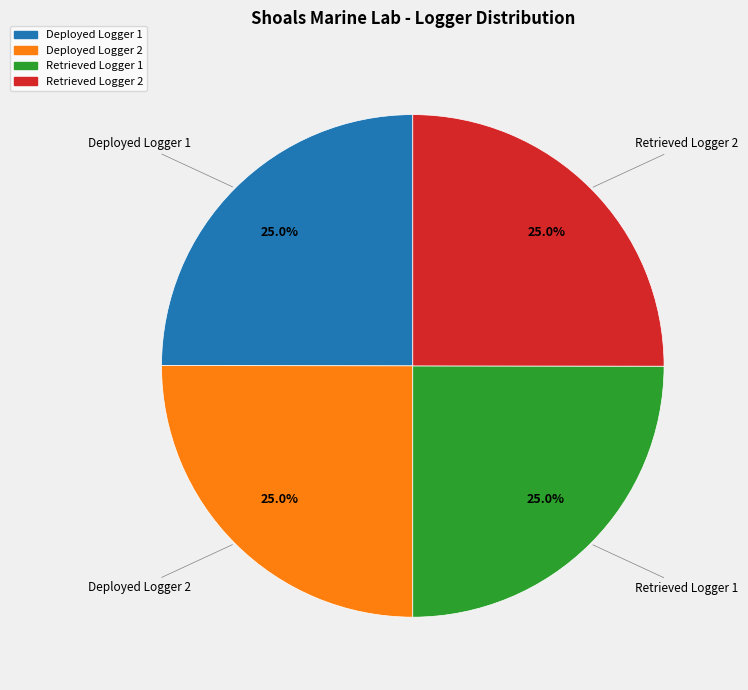

What percentage is NOT represented by Deployed Logger 1?

75.0%